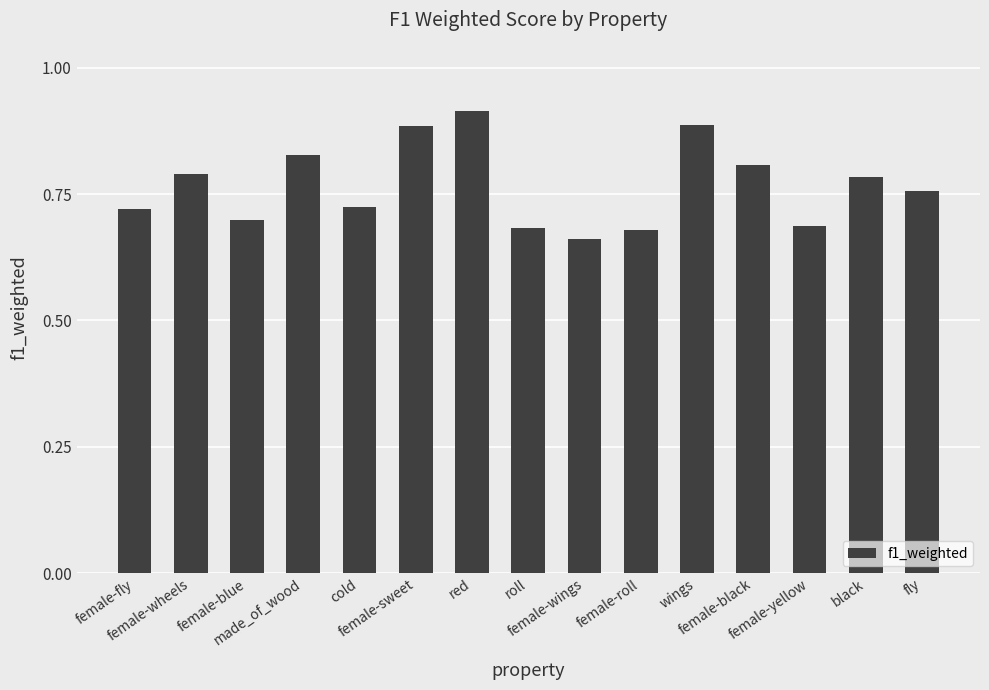

The value at female-fly is 0.7. True or false?

True